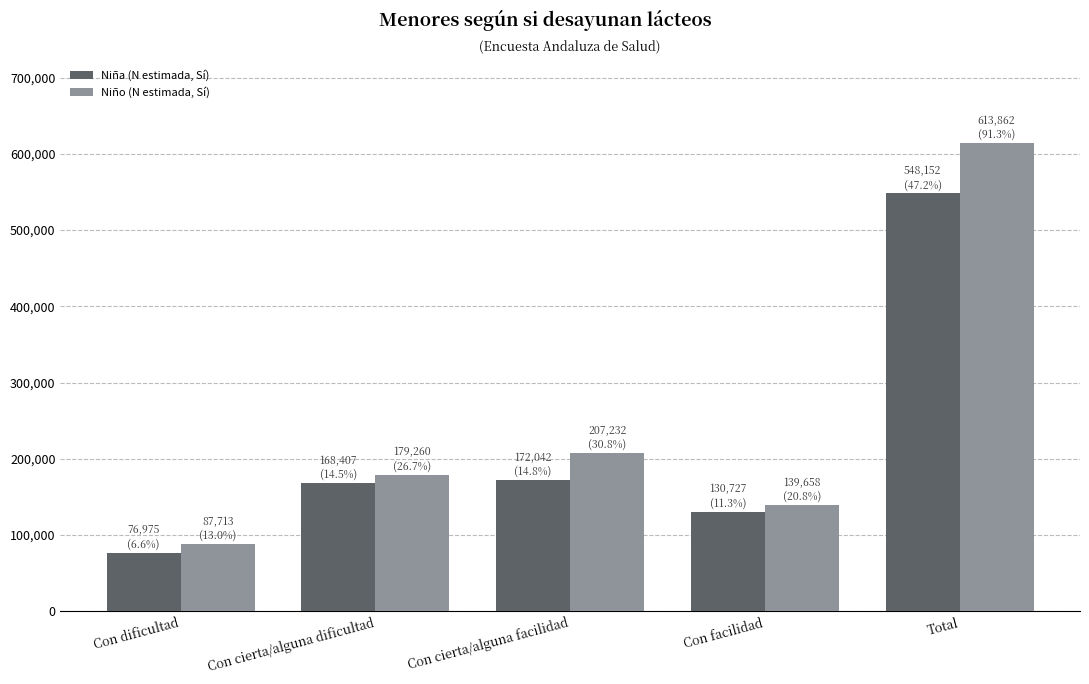

What is the label of the 4th bar from the left?

Con facilidad